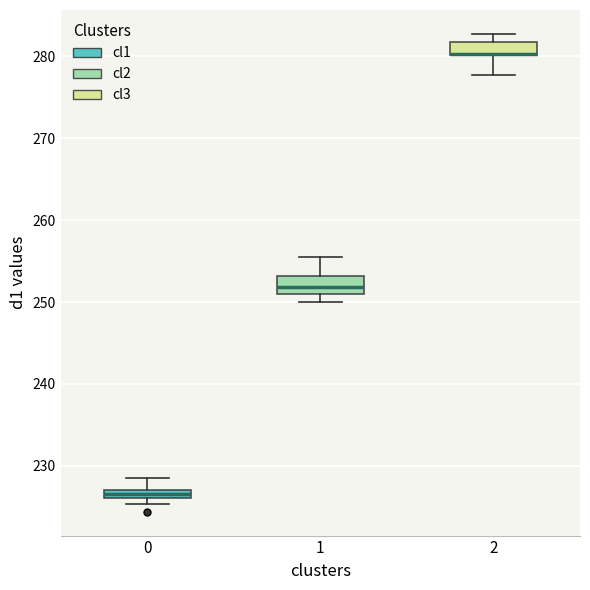

Where is the lower edge of the box at x = 2 on the y-axis? The values are not printed on the chart, so give them approximately, as read against the axis.

280